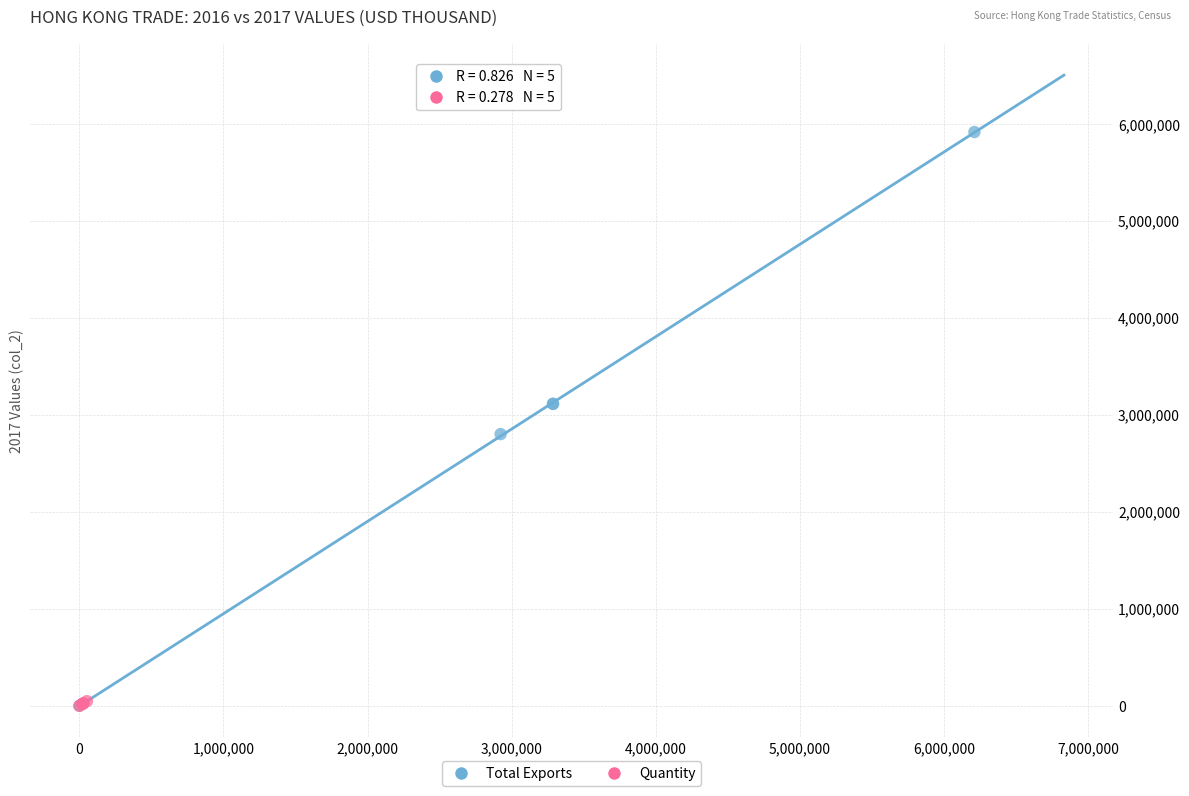

Which series contains the highest Y value?

Total Exports